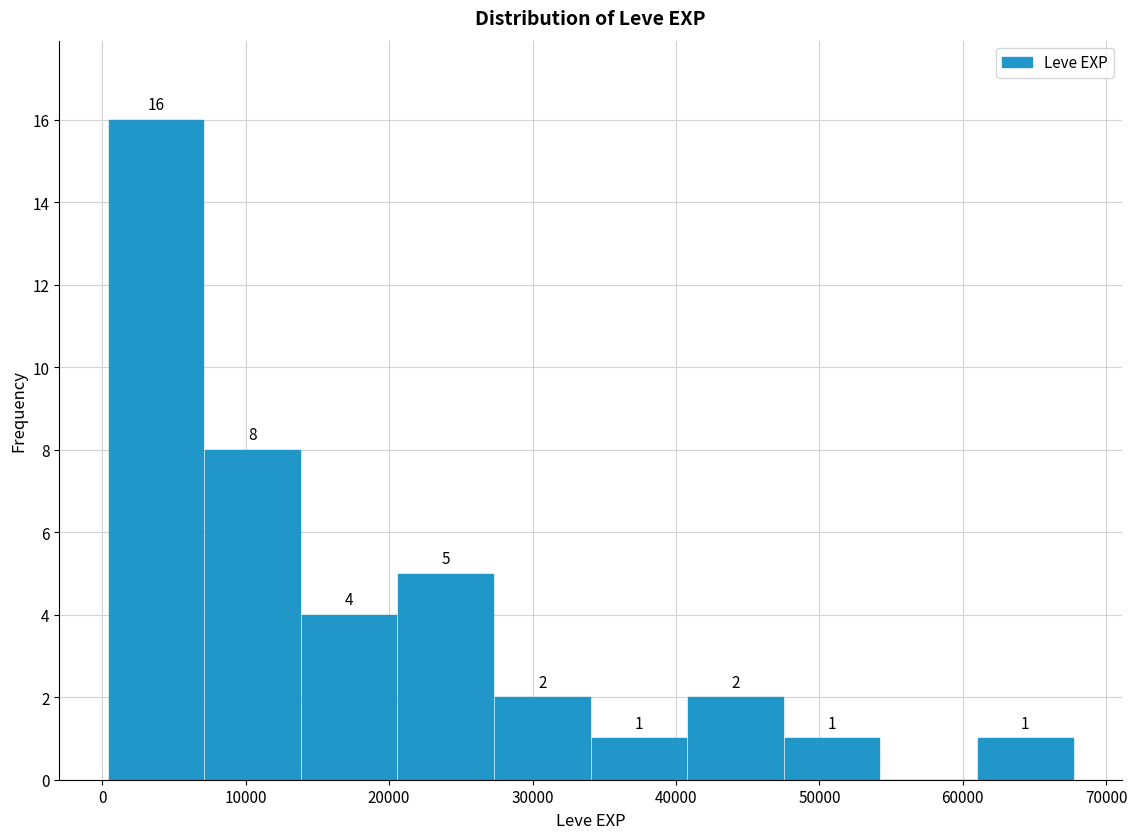

Which range on the x-axis has the tallest bar?

0 to 7000